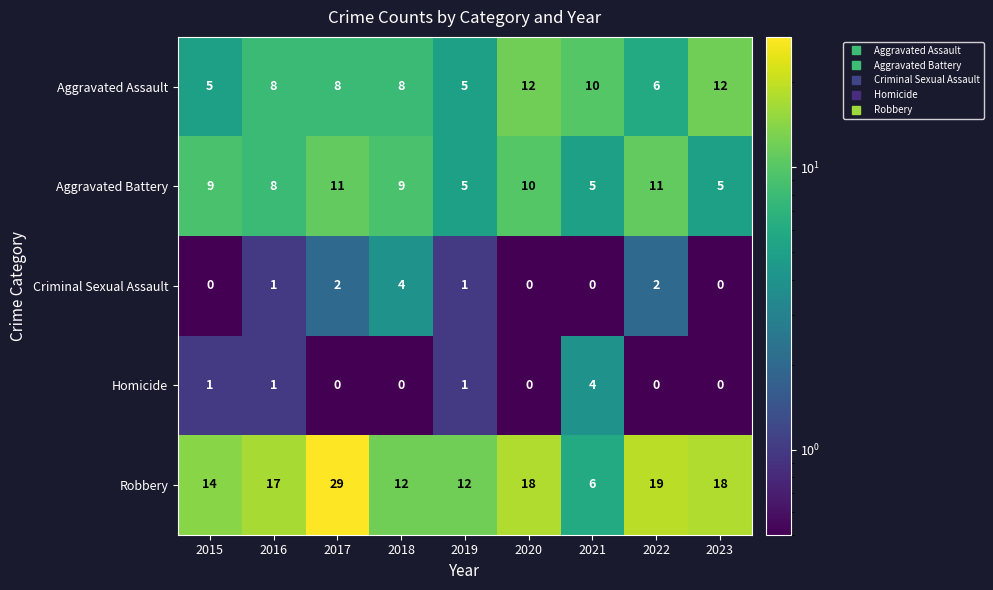

At 2021, list the series in order from smallest to largest.

Criminal Sexual Assault, Homicide, Aggravated Battery, Robbery, Aggravated Assault